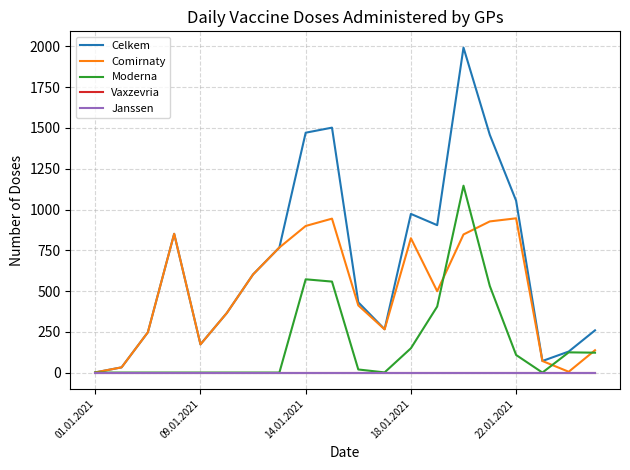

True or false: Janssen and Vaxzevria intersect in this chart.

False